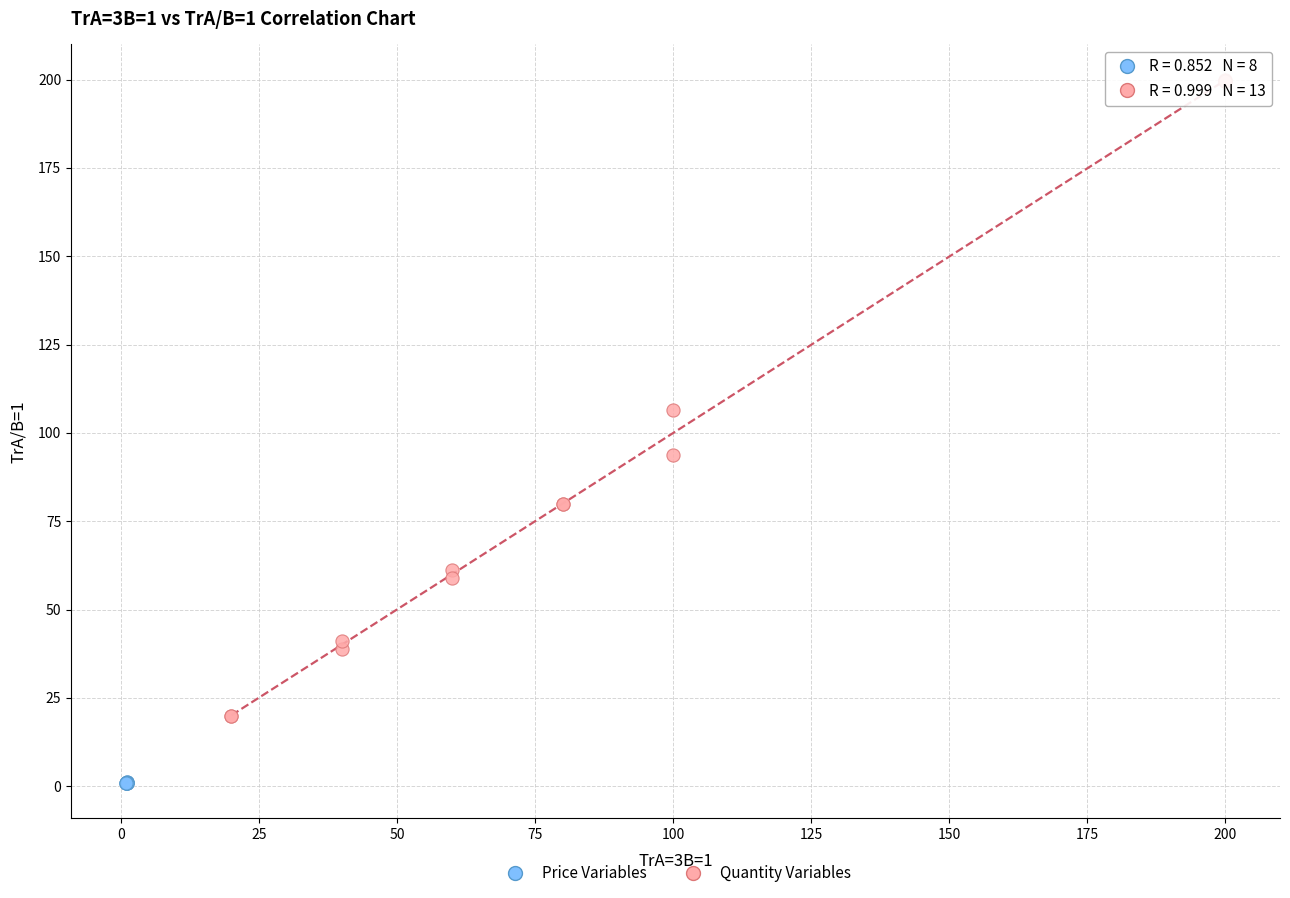

Which series contains the lowest Y value?

Price Variables